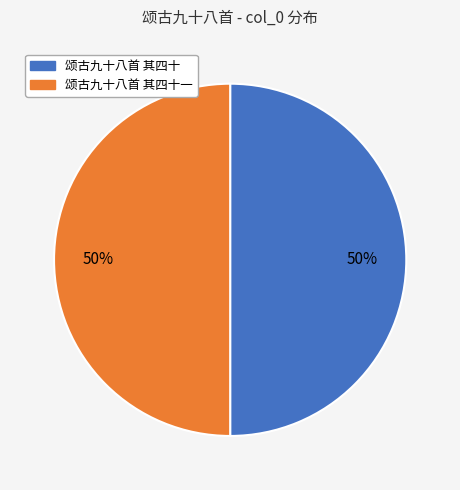

To the nearest percent, what is the average slice percentage?

50%